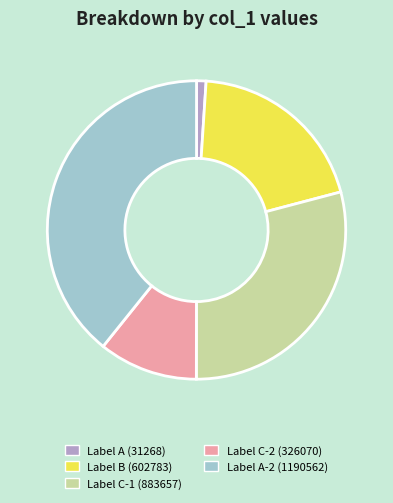

How many segments does this pie chart have?

5